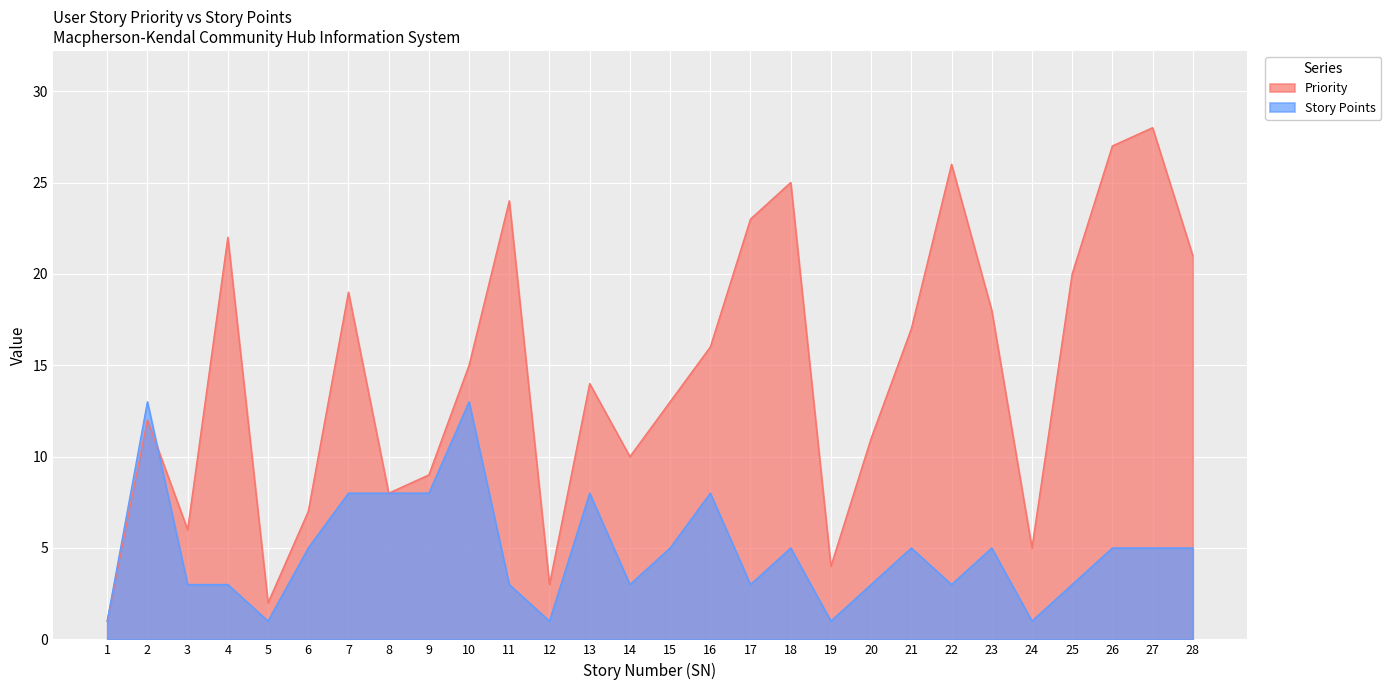

Which category has the lowest value across all series?

1